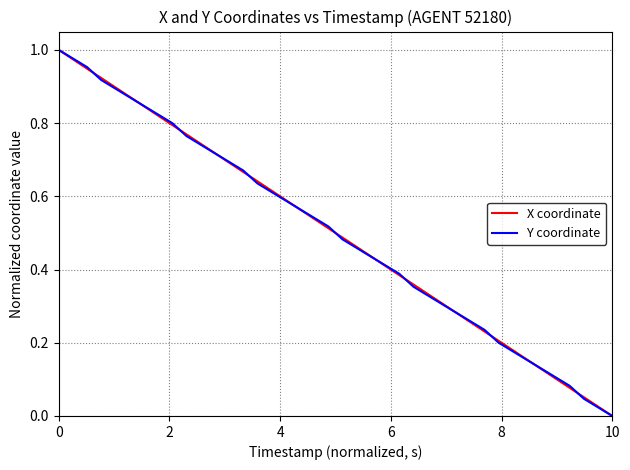

What is the label of the 2nd point from the left?

2